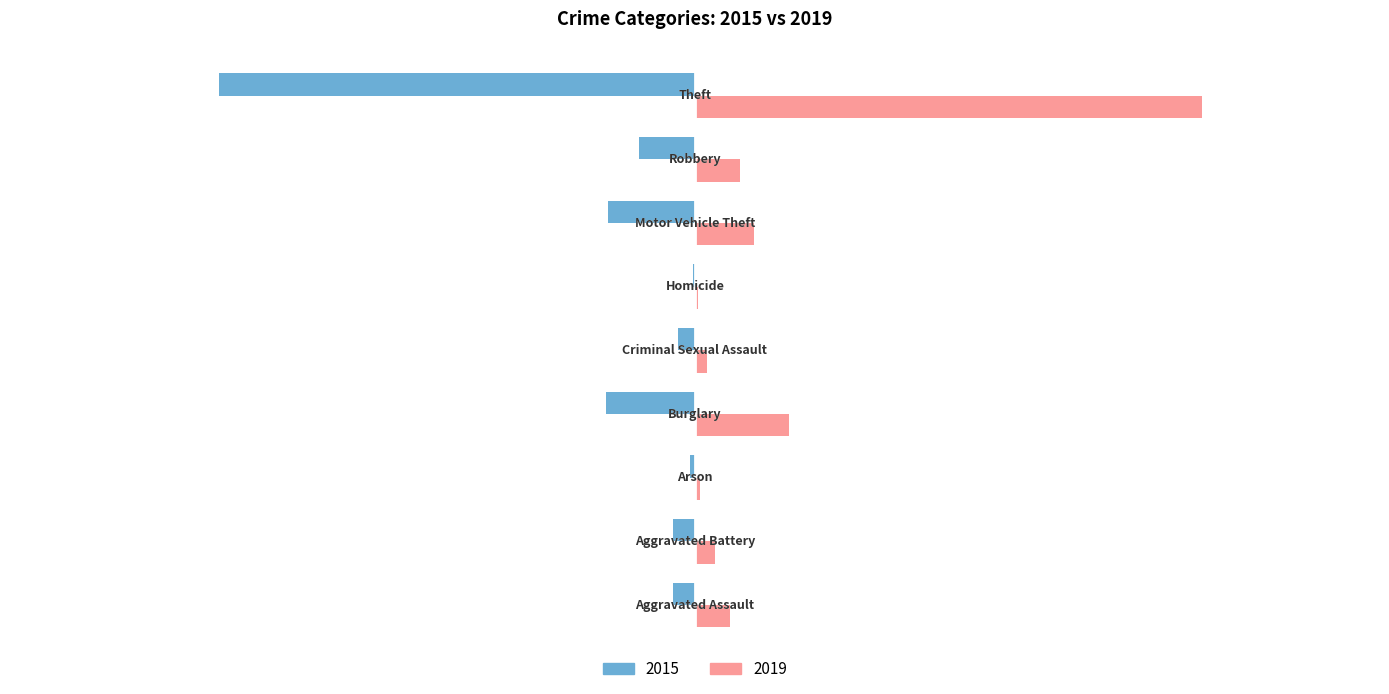

What is the maximum value shown in the chart?

437